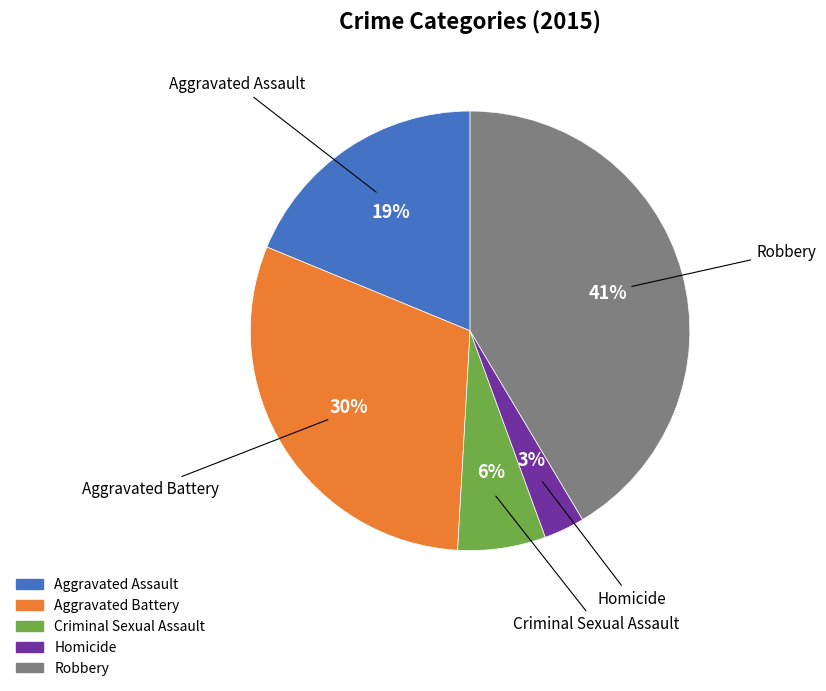

What percentage is the Aggravated Assault slice, to the nearest percent?

19%